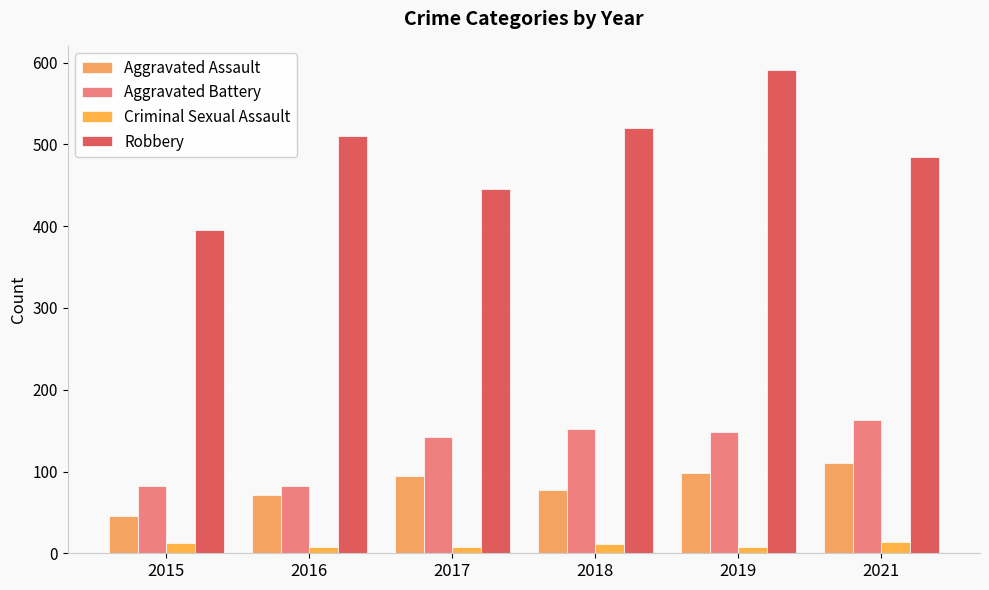

At which label does Criminal Sexual Assault first exceed 11?

2015